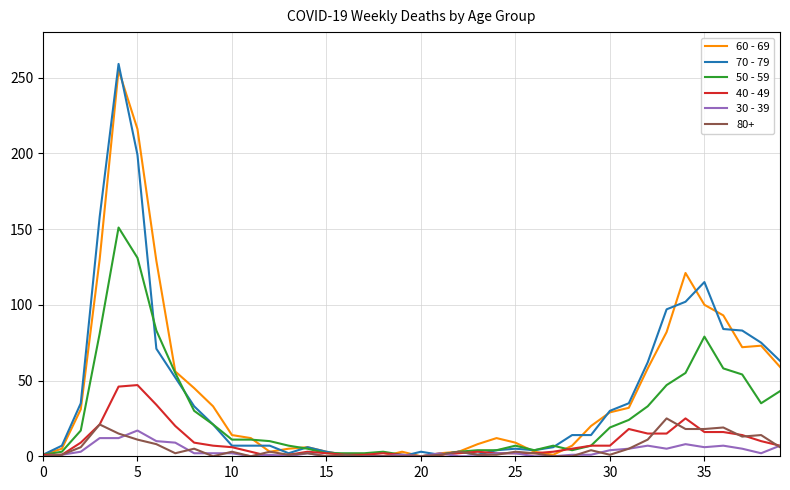

Which series has the widest spread of values?

70 - 79